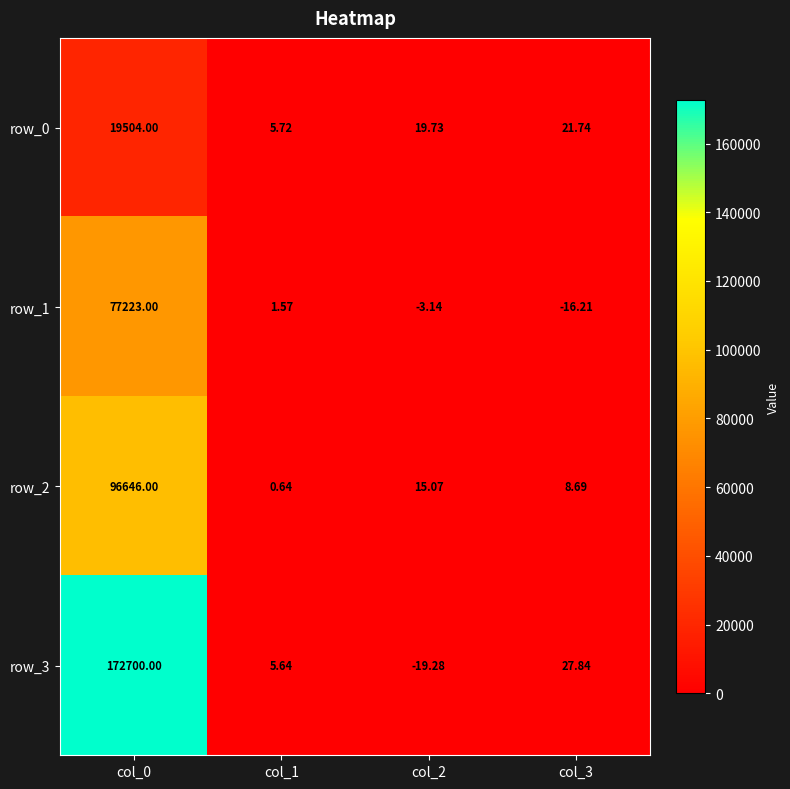

The row_1 series shows 0.7 at col_1. True or false?

False